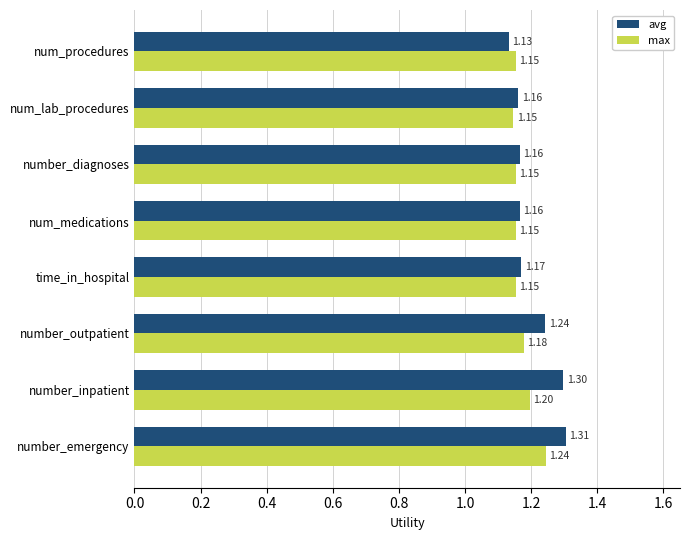

What is the total value across all series at time_in_hospital?

2.3